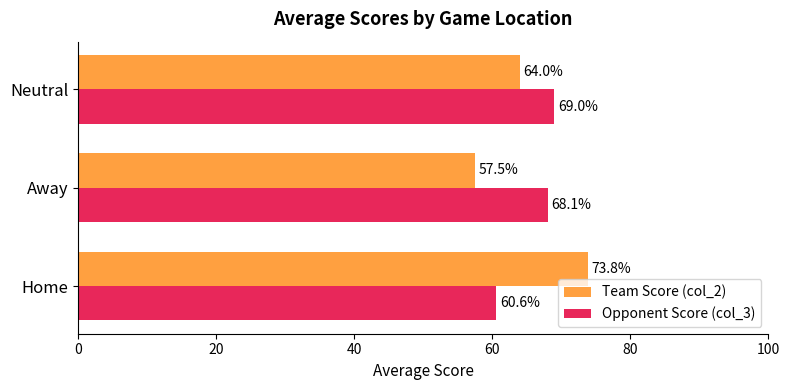

What is the difference between the maximum and minimum values in the Opponent Score (col_3) series?

8.4